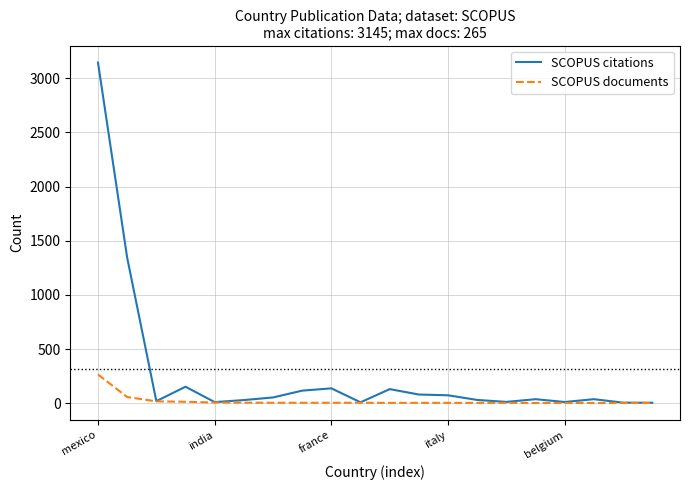

Is this an area chart (filled region under the line)?

No